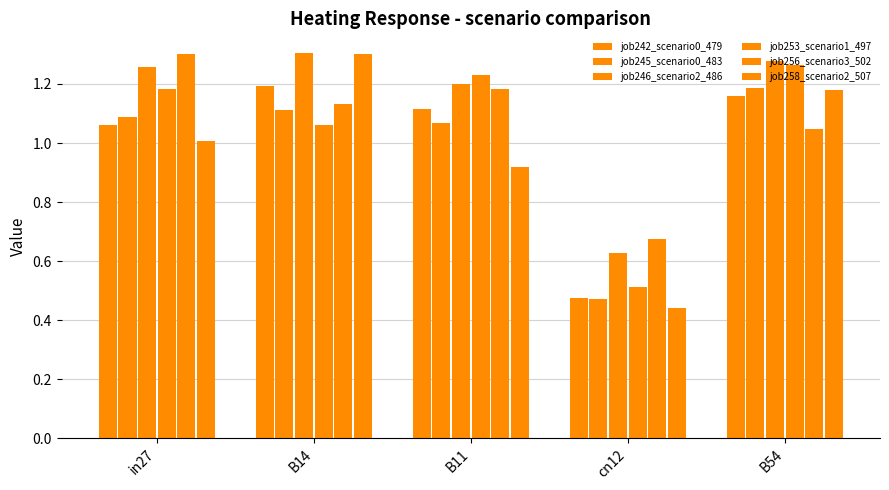

What is the value of the job242_scenario0_479 bar at the 4th from the left?

0.5